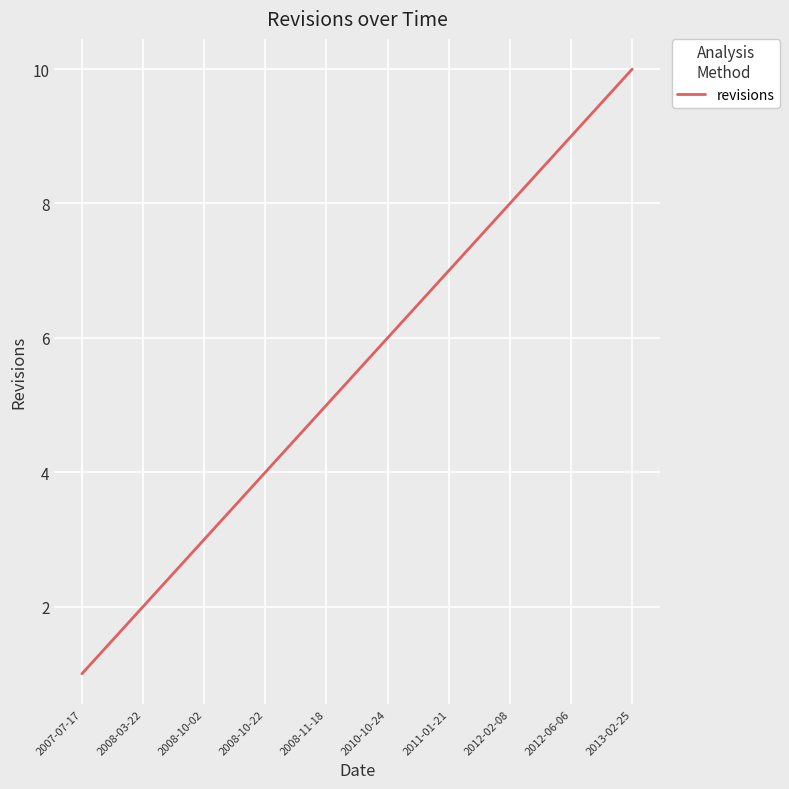

List the labels in order of value, largest first.

2013-02-25, 2012-06-06, 2012-02-08, 2011-01-21, 2010-10-24, 2008-11-18, 2008-10-22, 2008-10-02, 2008-03-22, 2007-07-17